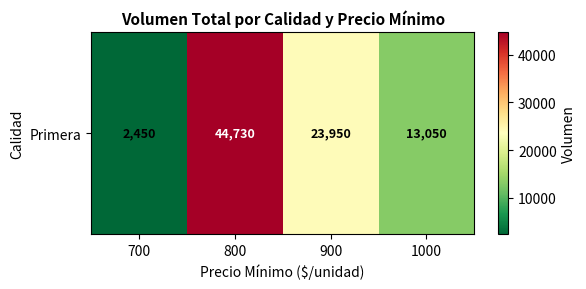

What is the maximum value shown in the chart?

44730